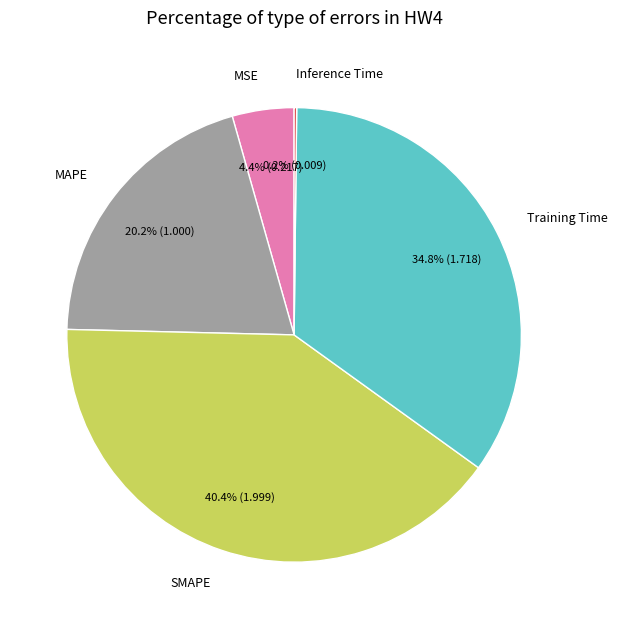

Between MAPE and SMAPE, which is larger?

SMAPE